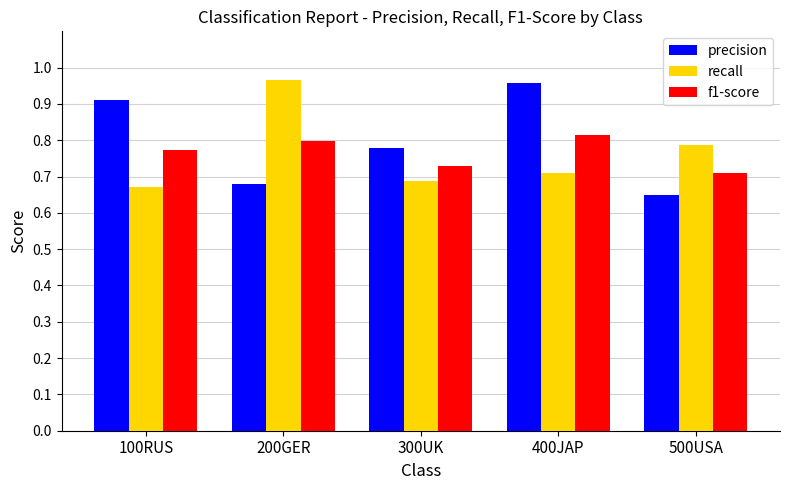

How many groups of bars are there?

5